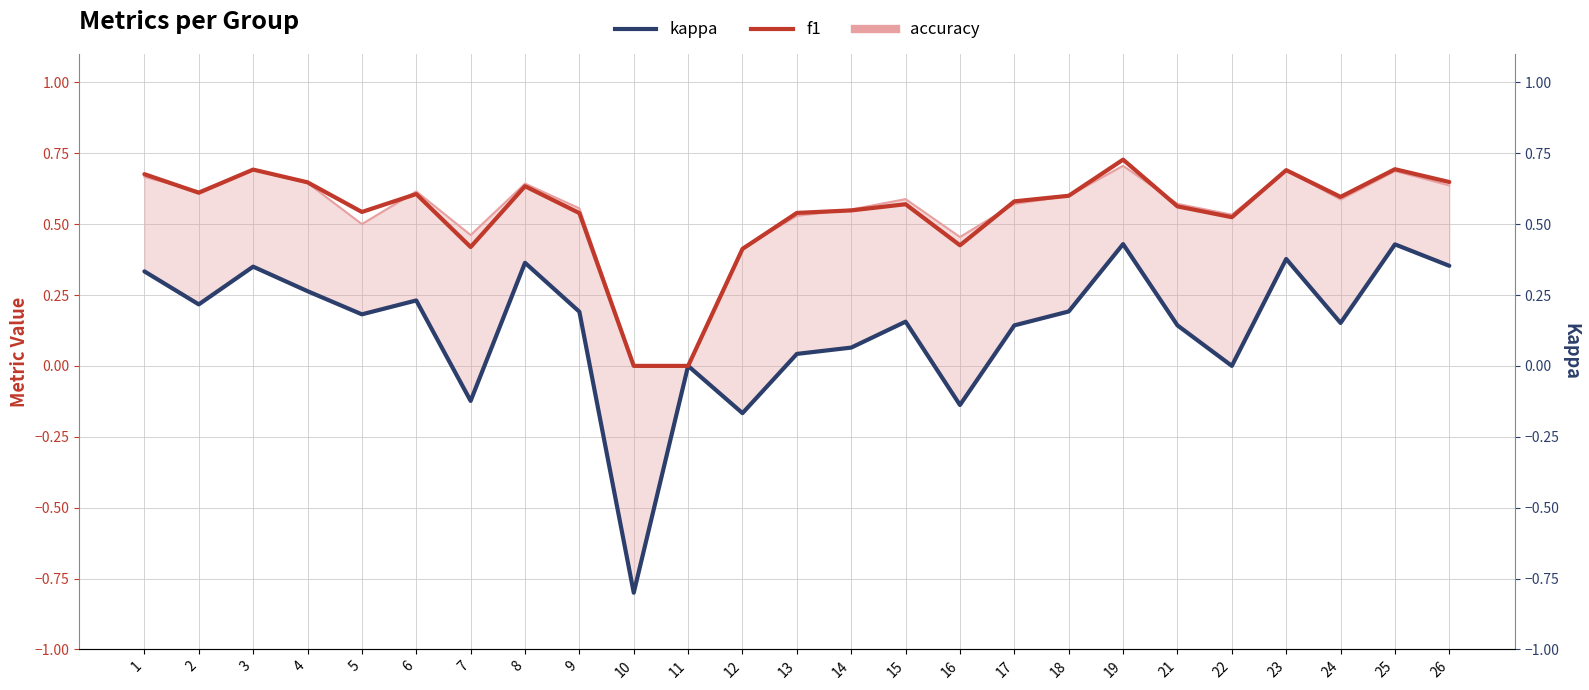

What is the value of the kappa point at the 12th from the left?

-0.2